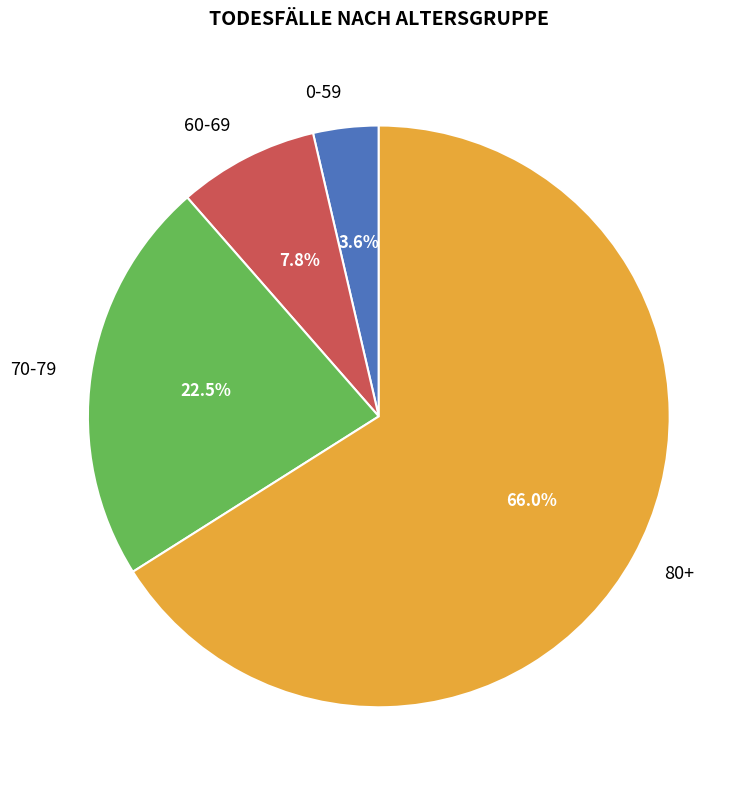

How many slices are in this pie chart?

4